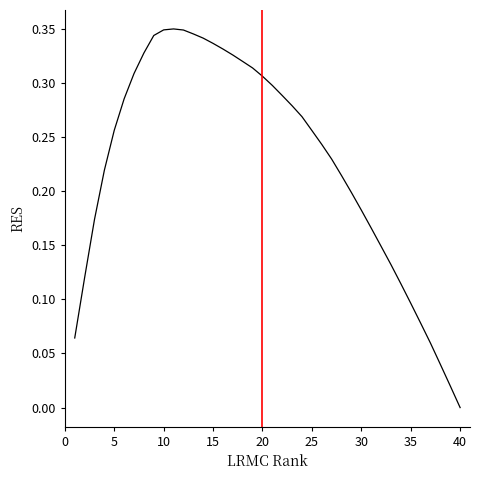

Which label corresponds to the smallest value in the chart?

40